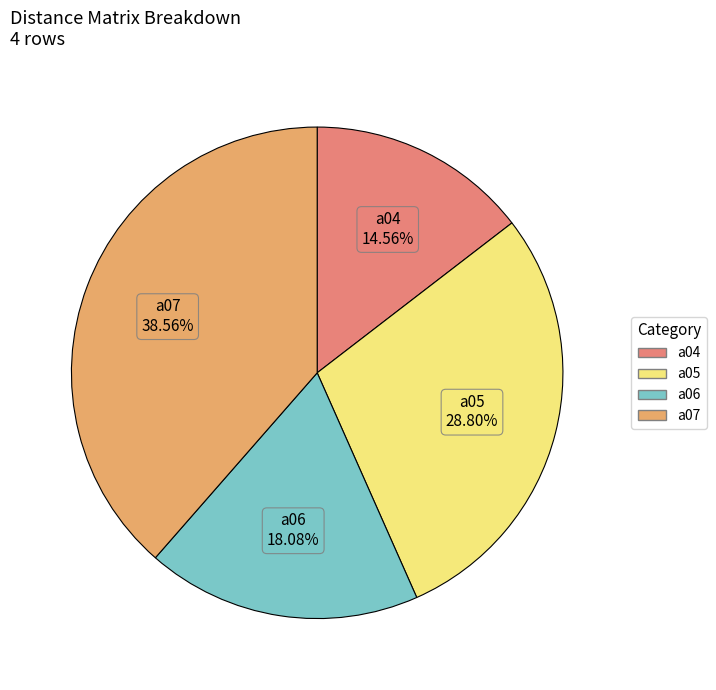

How much of the chart is everything except a05?

71.2%